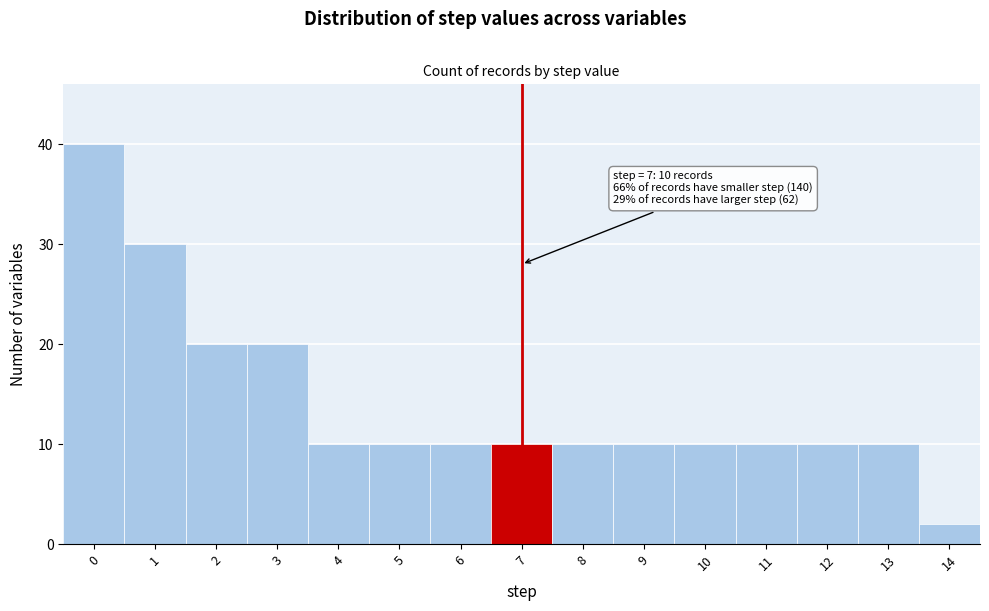

Reading left to right, what are all the values shown in this chart?

0=40	1=30	2=20	3=20	4=10	5=10	6=10	7=10	8=10	9=10	10=10	11=10	12=10	13=10	14=2